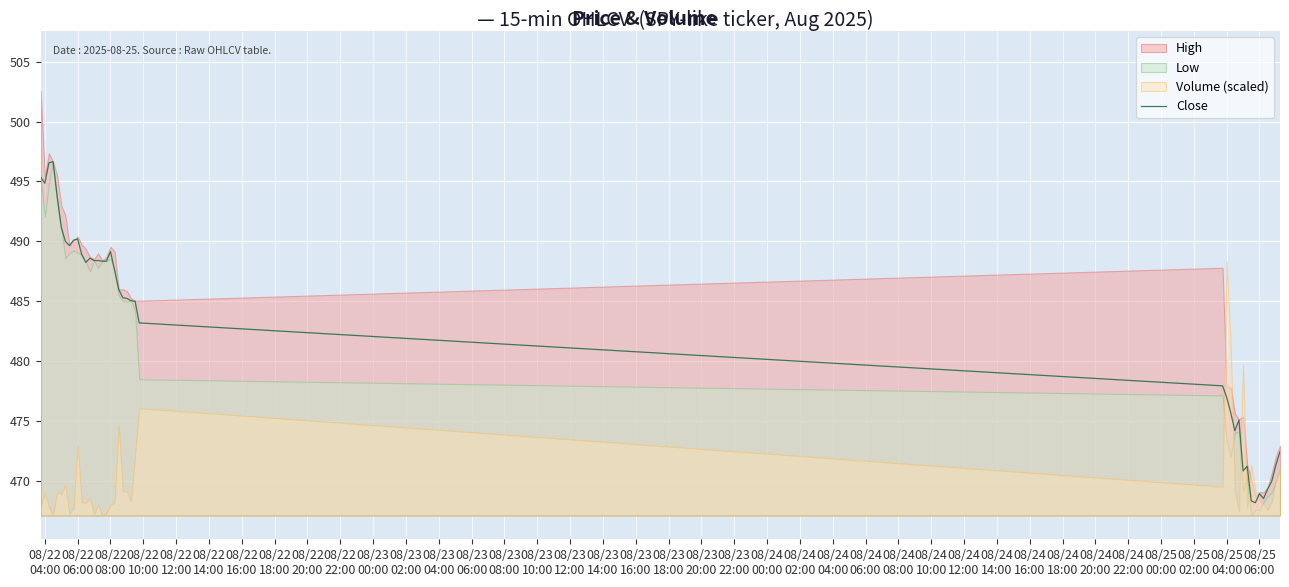

What is the lowest value of the Close series?

468.2